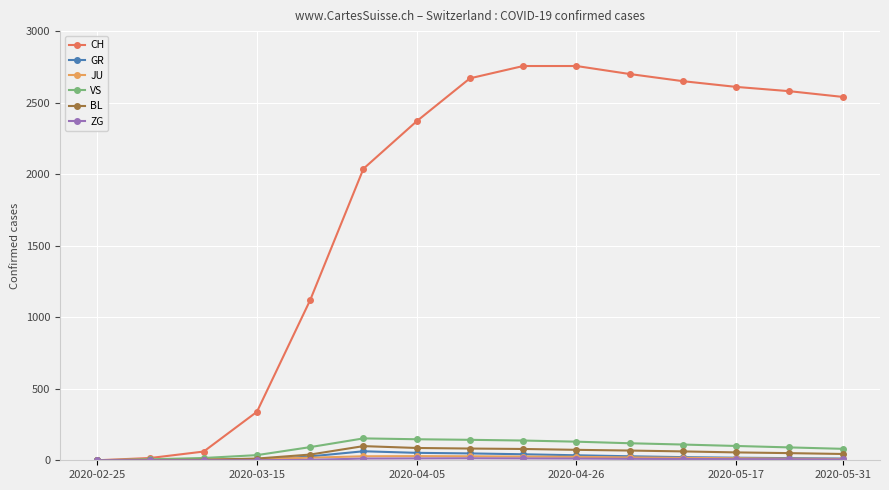

Which series has the largest total across all categories?

CH